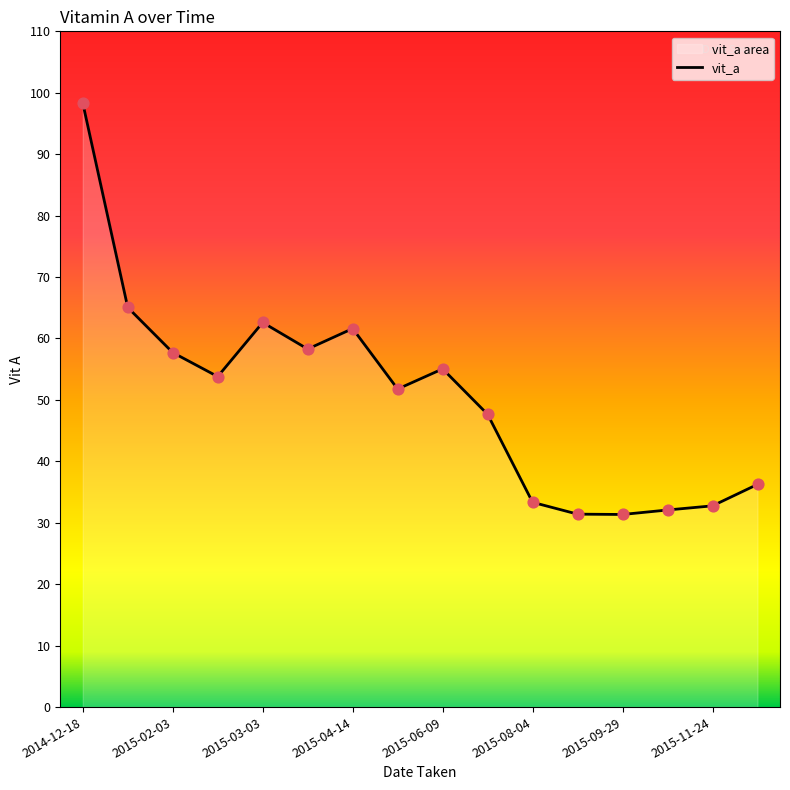

What is the ratio of the value at 2014-12-18 to the value at 13?

3.1